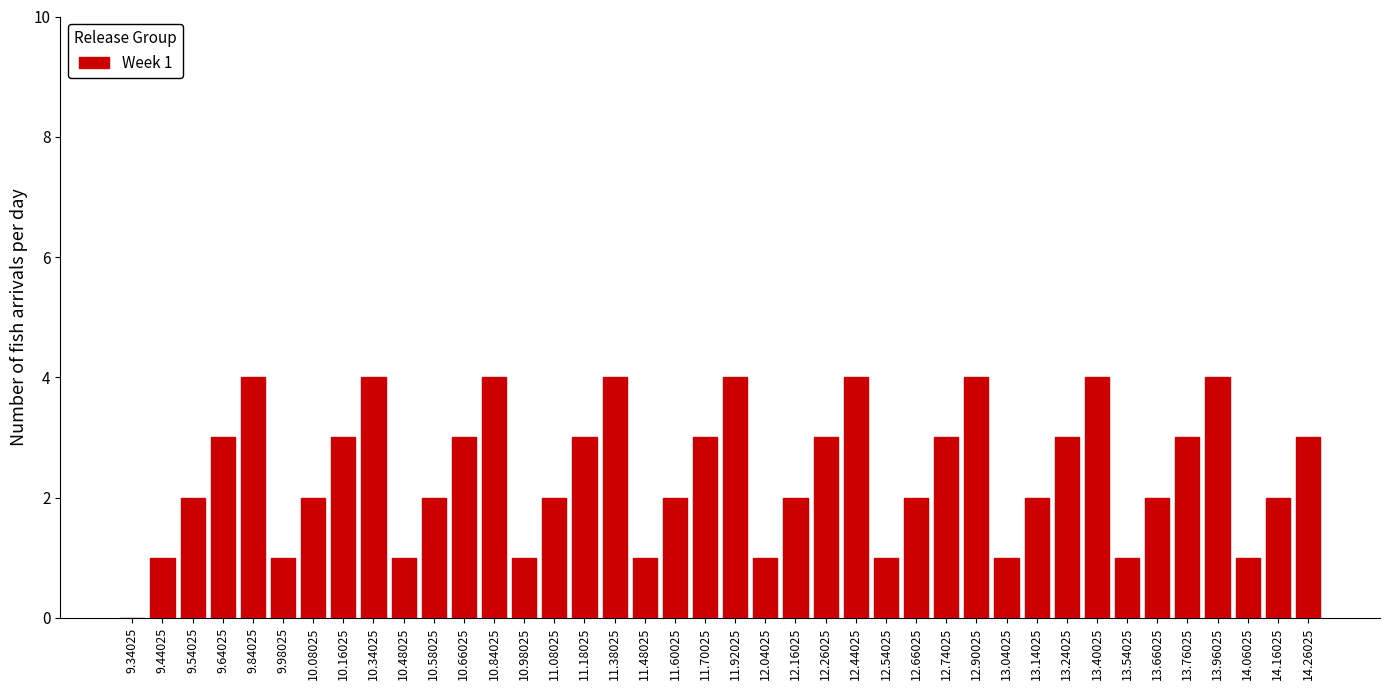

What is the change in value from 9.64025 to 13.14025?

-1